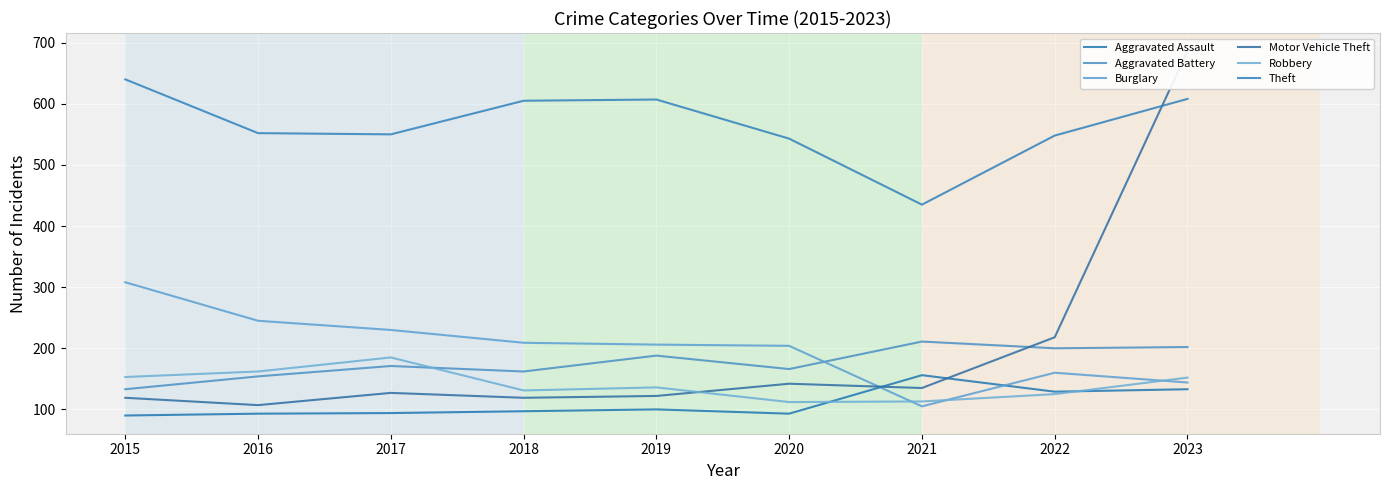

Which category has the lowest value in the Motor Vehicle Theft series?

2016